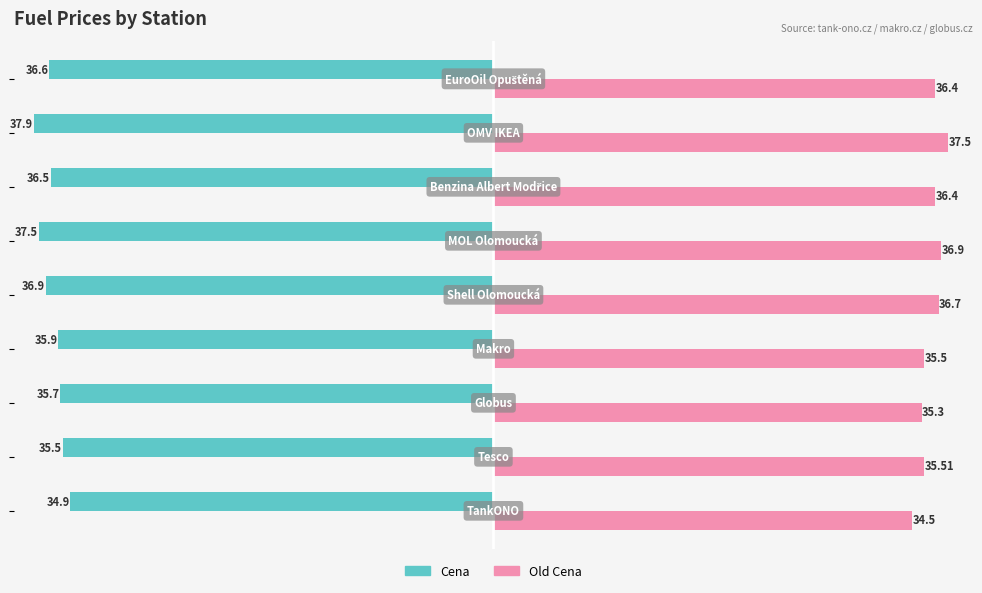

At how many categories does at least one series exceed 35?

8